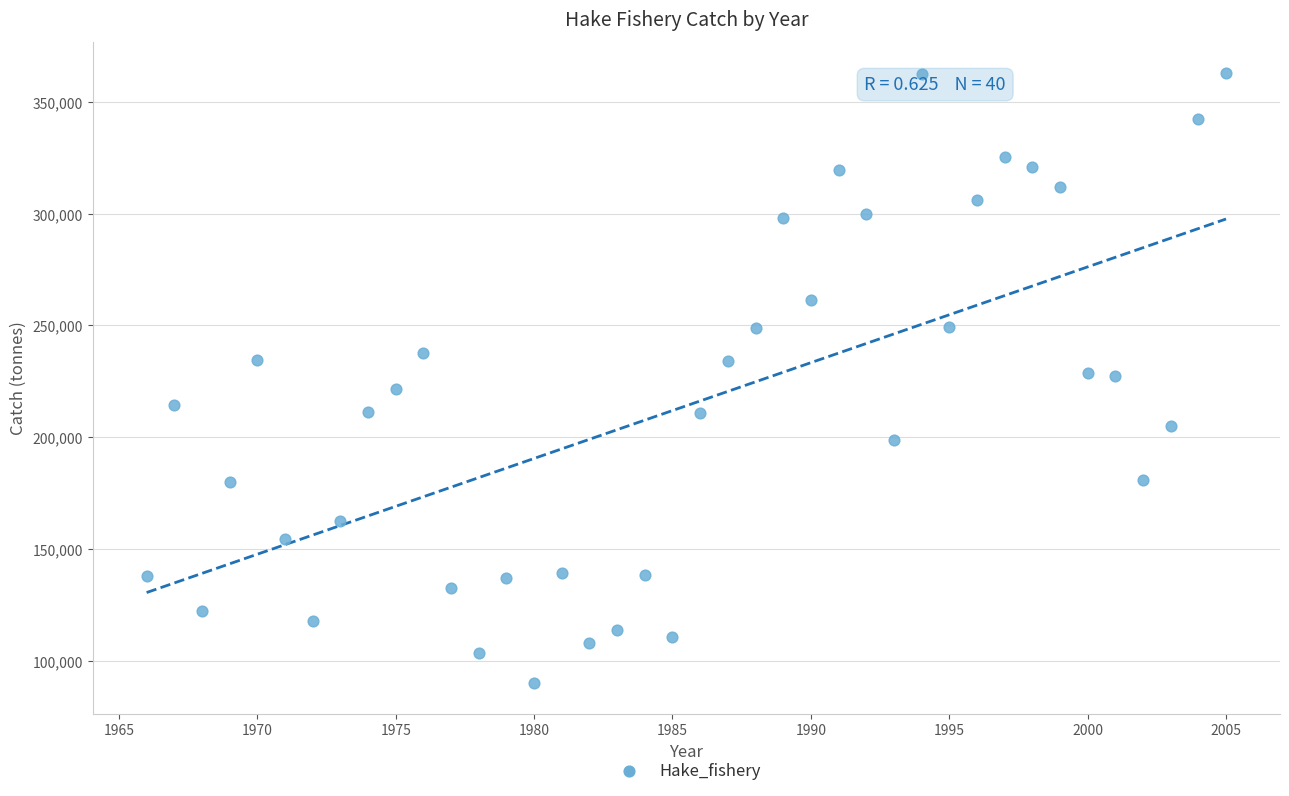

What is the range of Y values (max minus min)?

273204.7